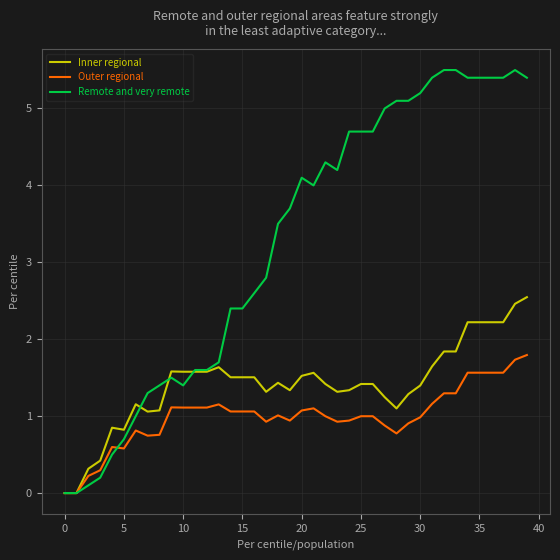

List the series in order of their peak value, highest first.

Remote and very remote, Inner regional, Outer regional